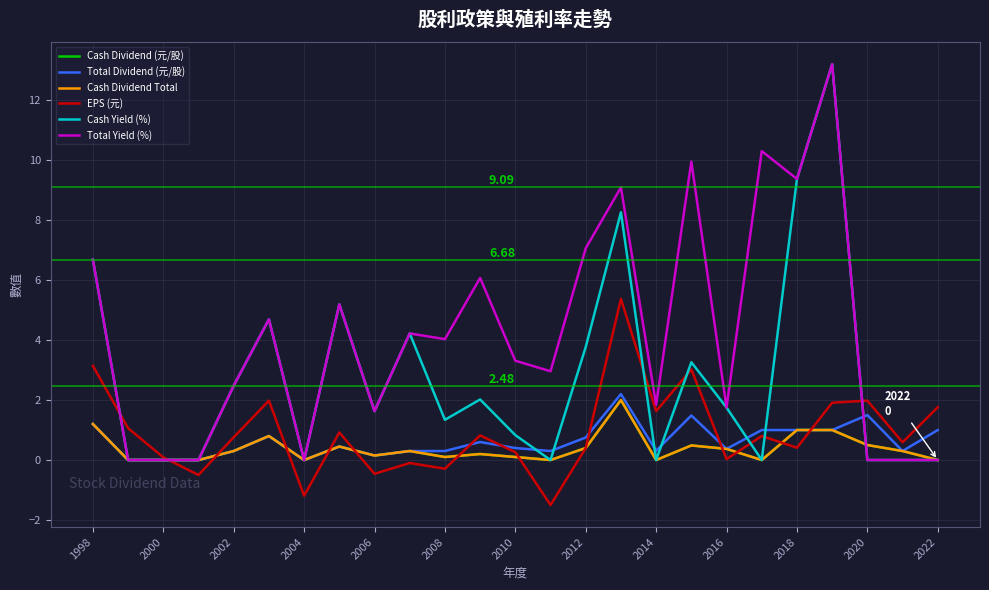

Count the number of data series in this chart.

6